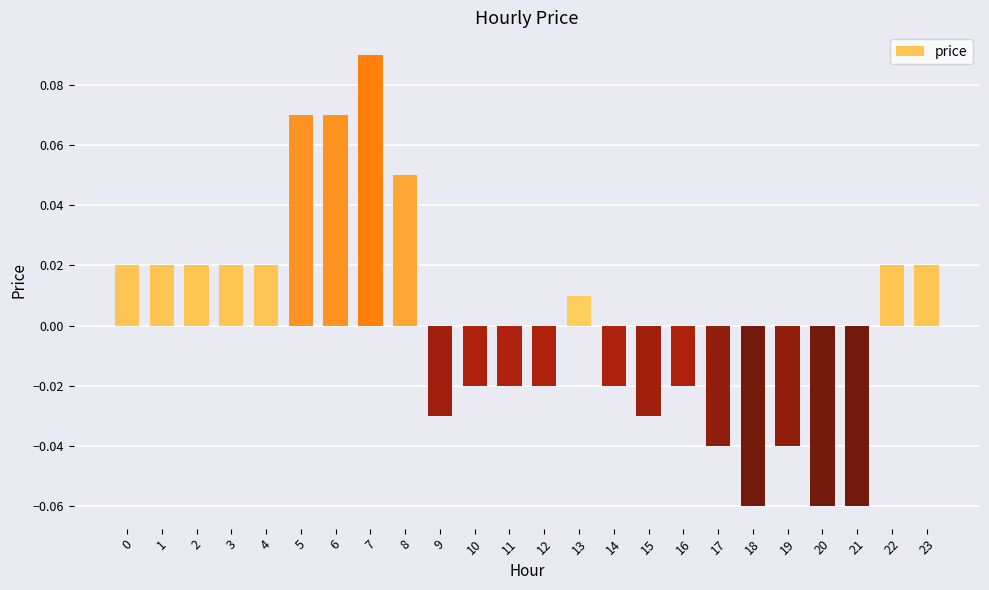

Which has a higher value, 7 or 1?

7